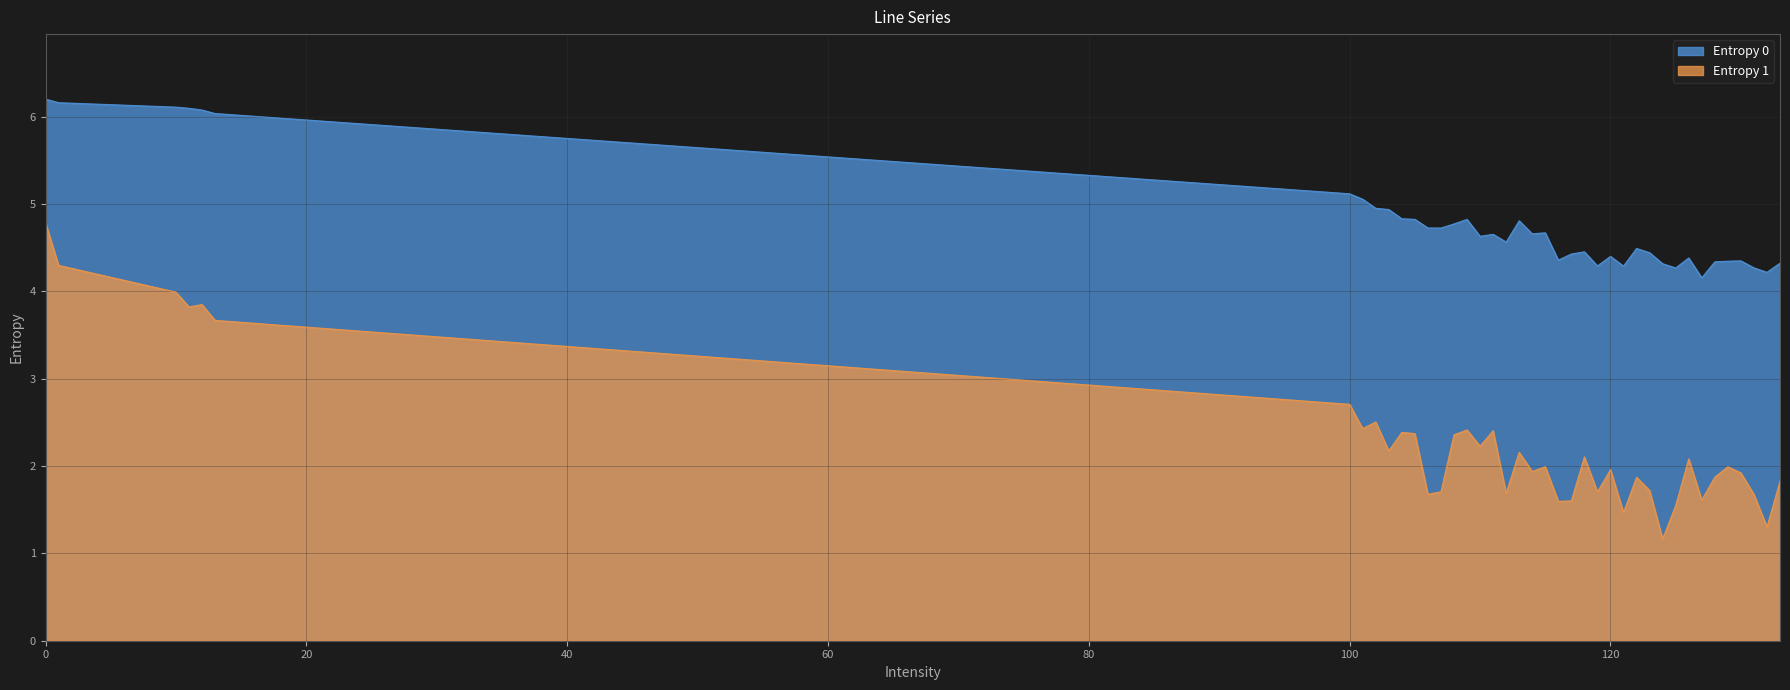

What are all the series names shown in the legend?

Entropy 0, Entropy 1